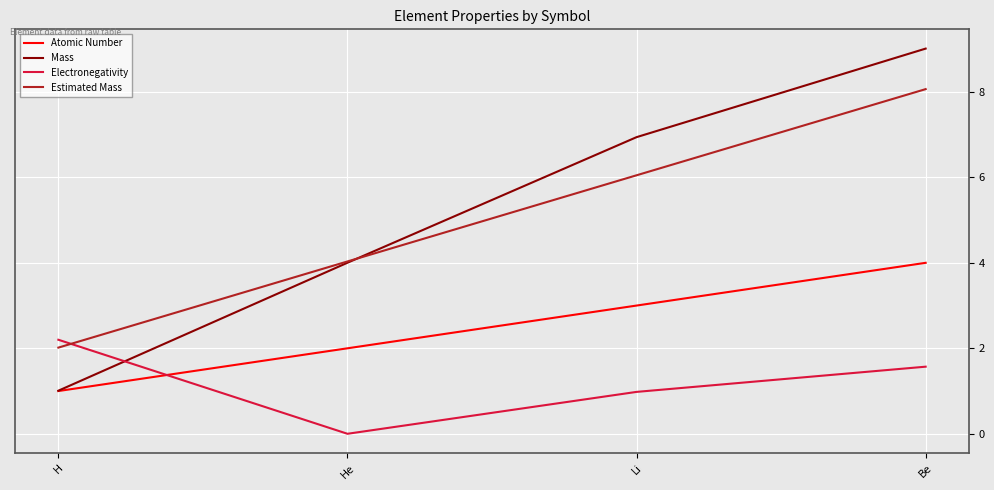

How many intersections are there between Mass and Electronegativity?

1